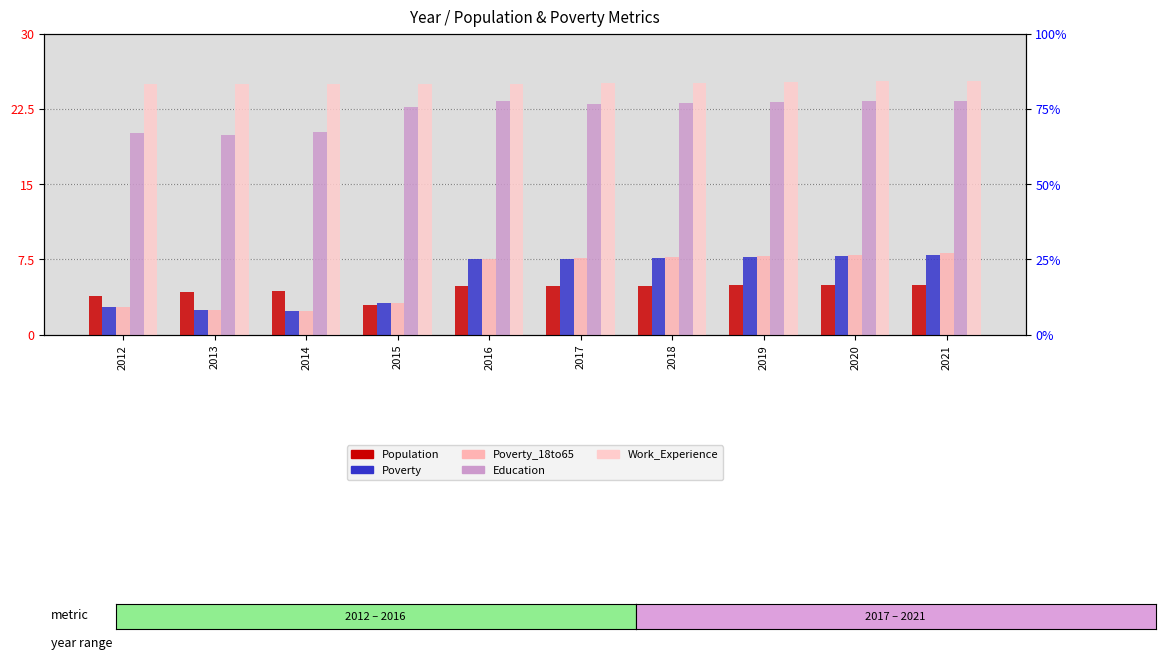

The value of Work_Experience at 2021 is 25.3. True or false?

True